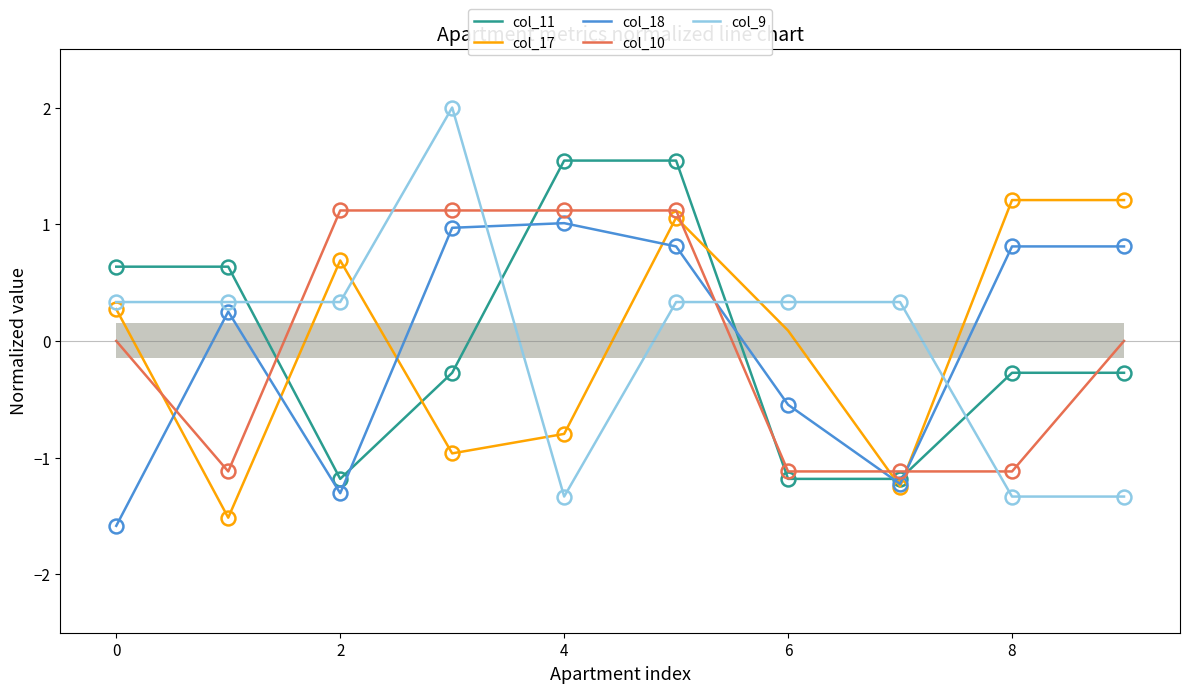

The col_10 series shows 2.0 at 6. True or false?

False